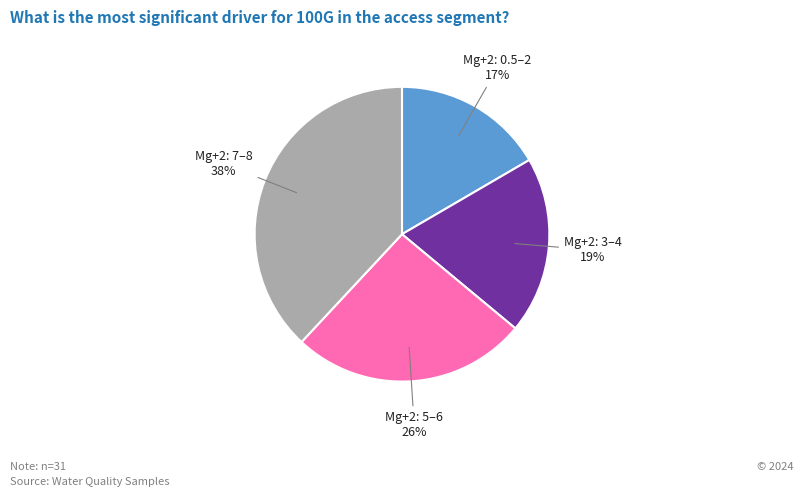

Is there a majority slice in this chart?

No